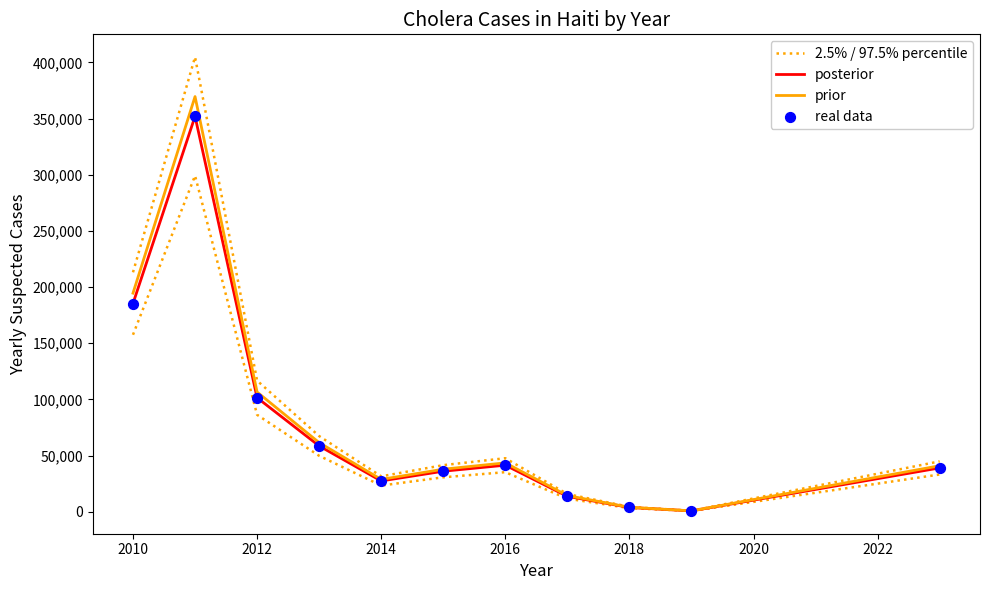

Which series has the largest total across all categories?

2.5% / 97.5% percentile